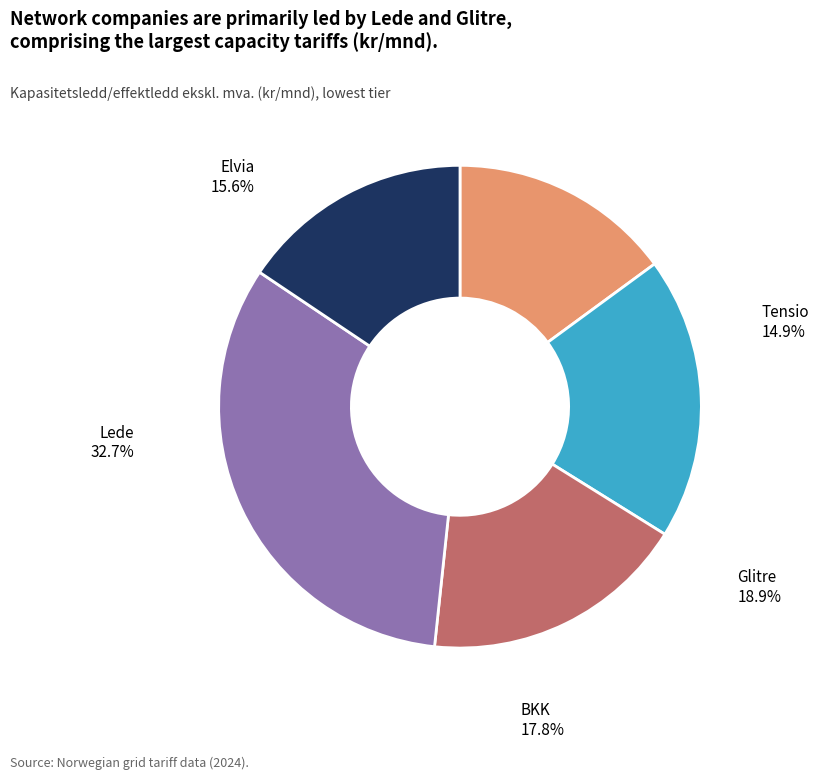

Is there any slice that represents more than half of the pie?

No